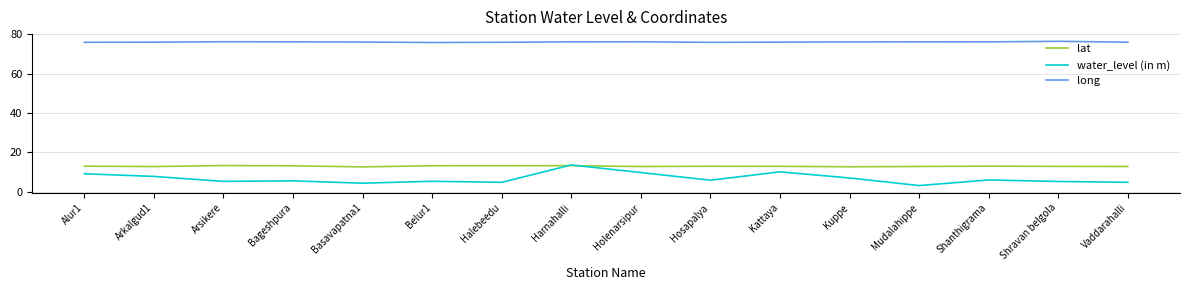

True or false: long has a value of 76.3 at Holenarsipur.

True